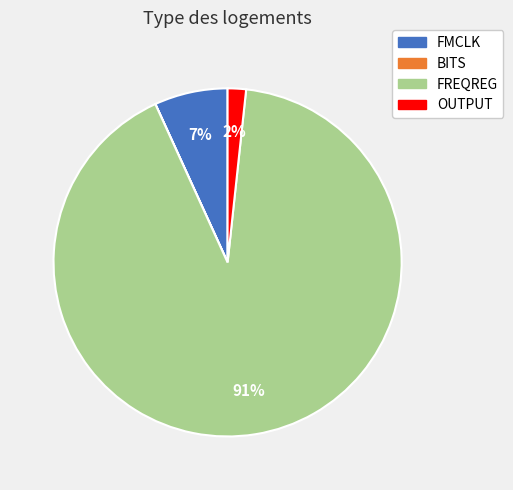

What is the largest slice in the pie chart?

FREQREG